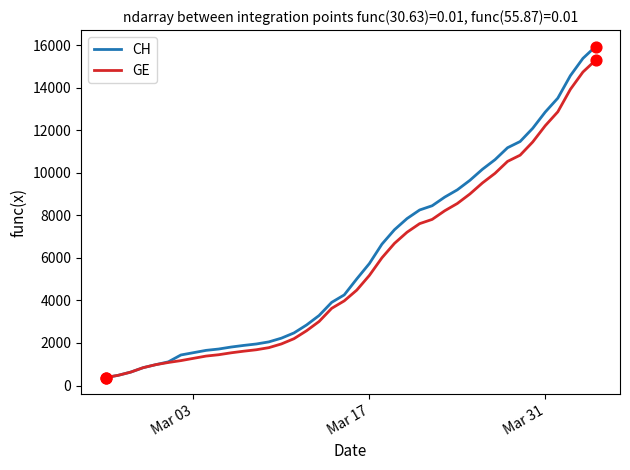

Which series has the widest spread of values?

CH